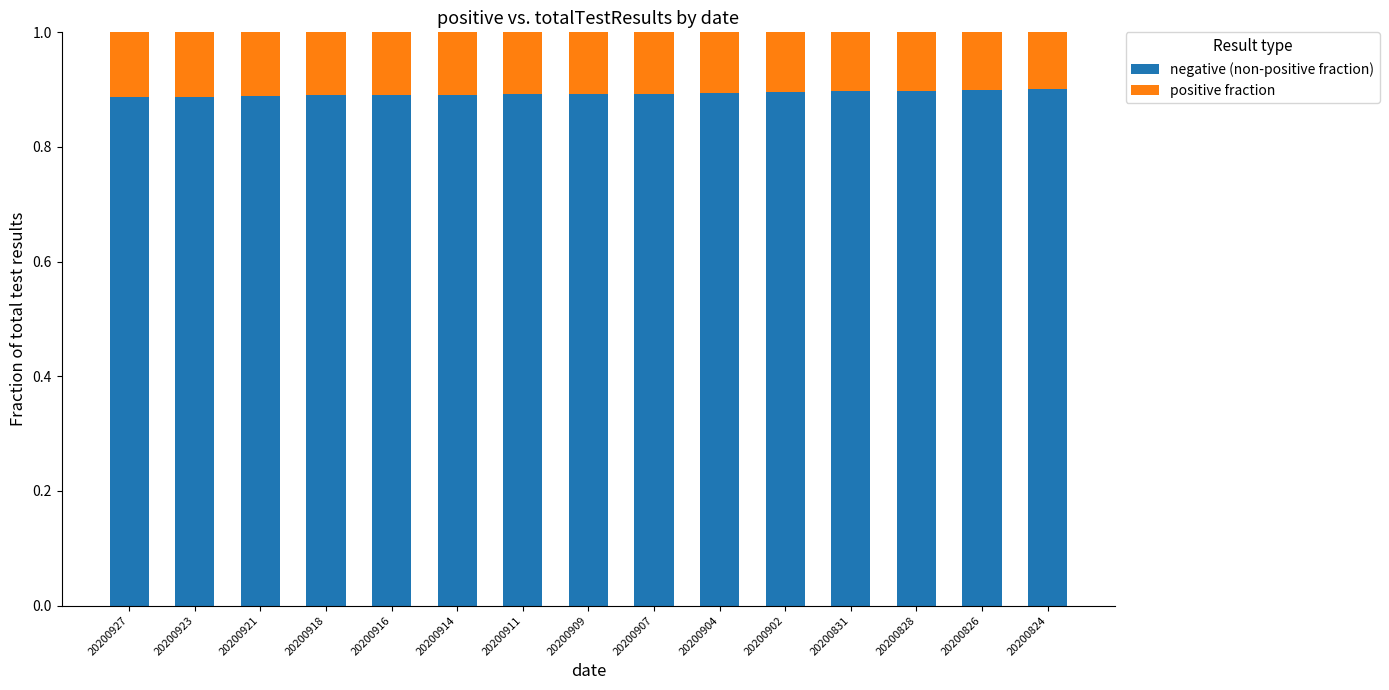

What is the total value across all series at 20200826?

1.0